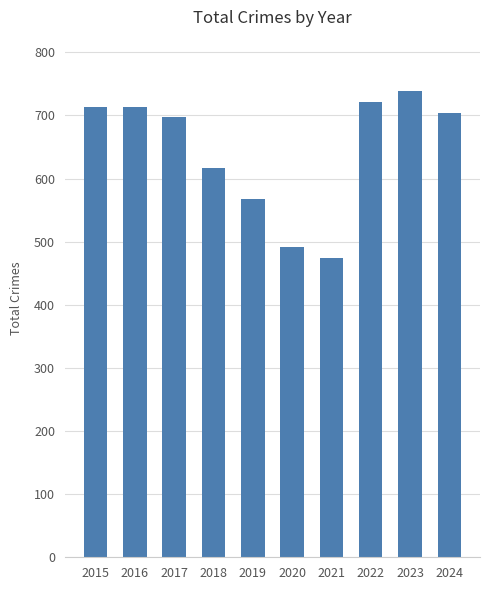

What is the value of the 3rd bar from the left?

697